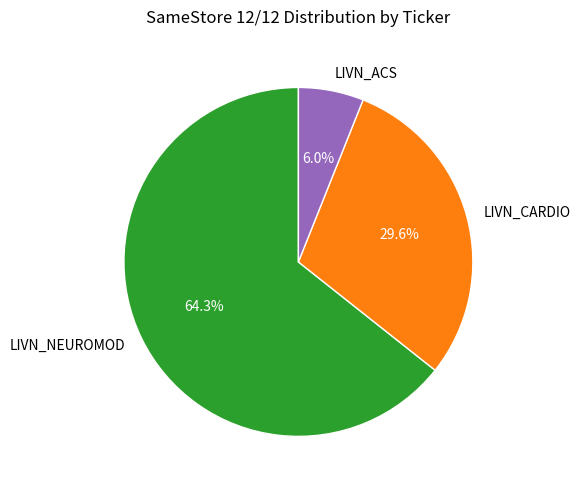

To the nearest percent, what percentage of the pie is LIVN_ACS?

6%